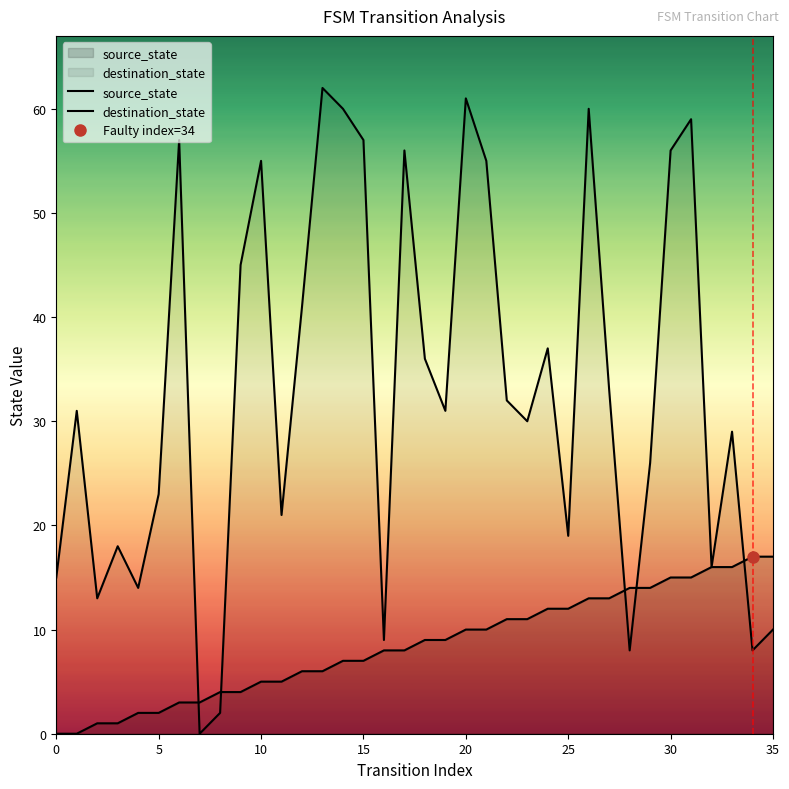

How many times do destination_state and source_state cross each other?

5